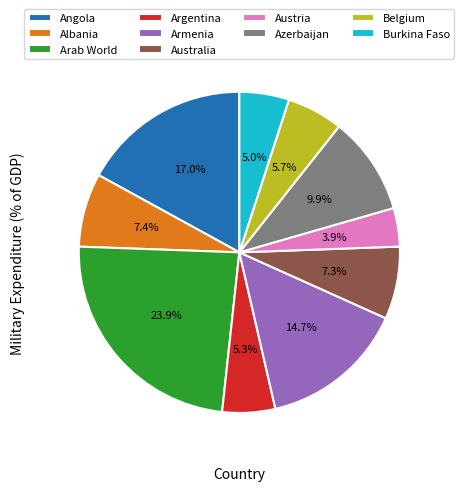

What is the smallest slice in the pie chart?

Austria